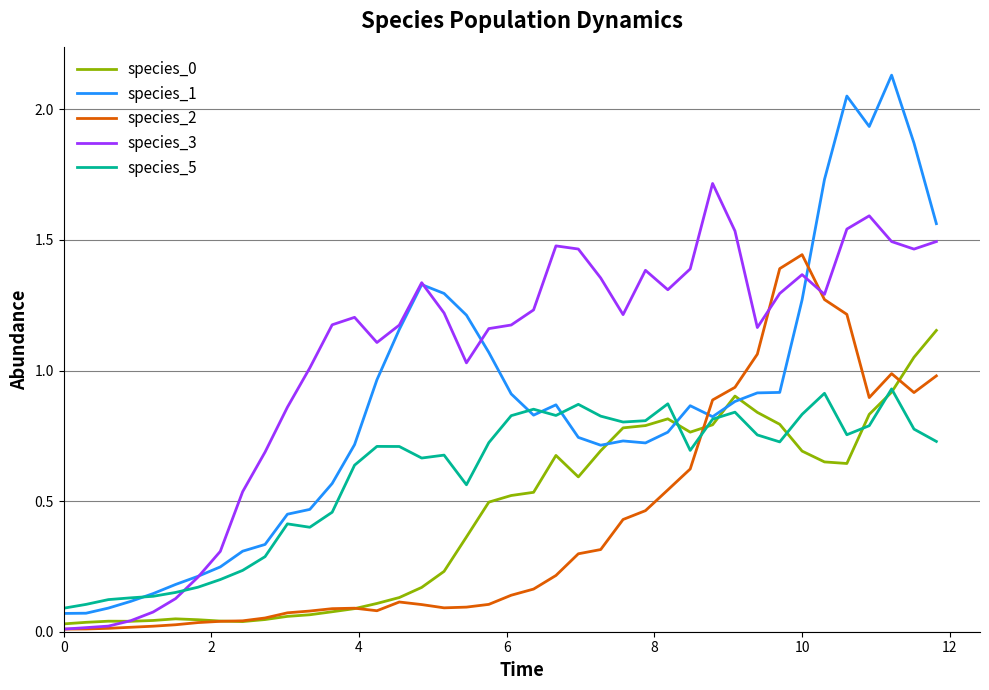

Which series has the widest spread of values?

species_1